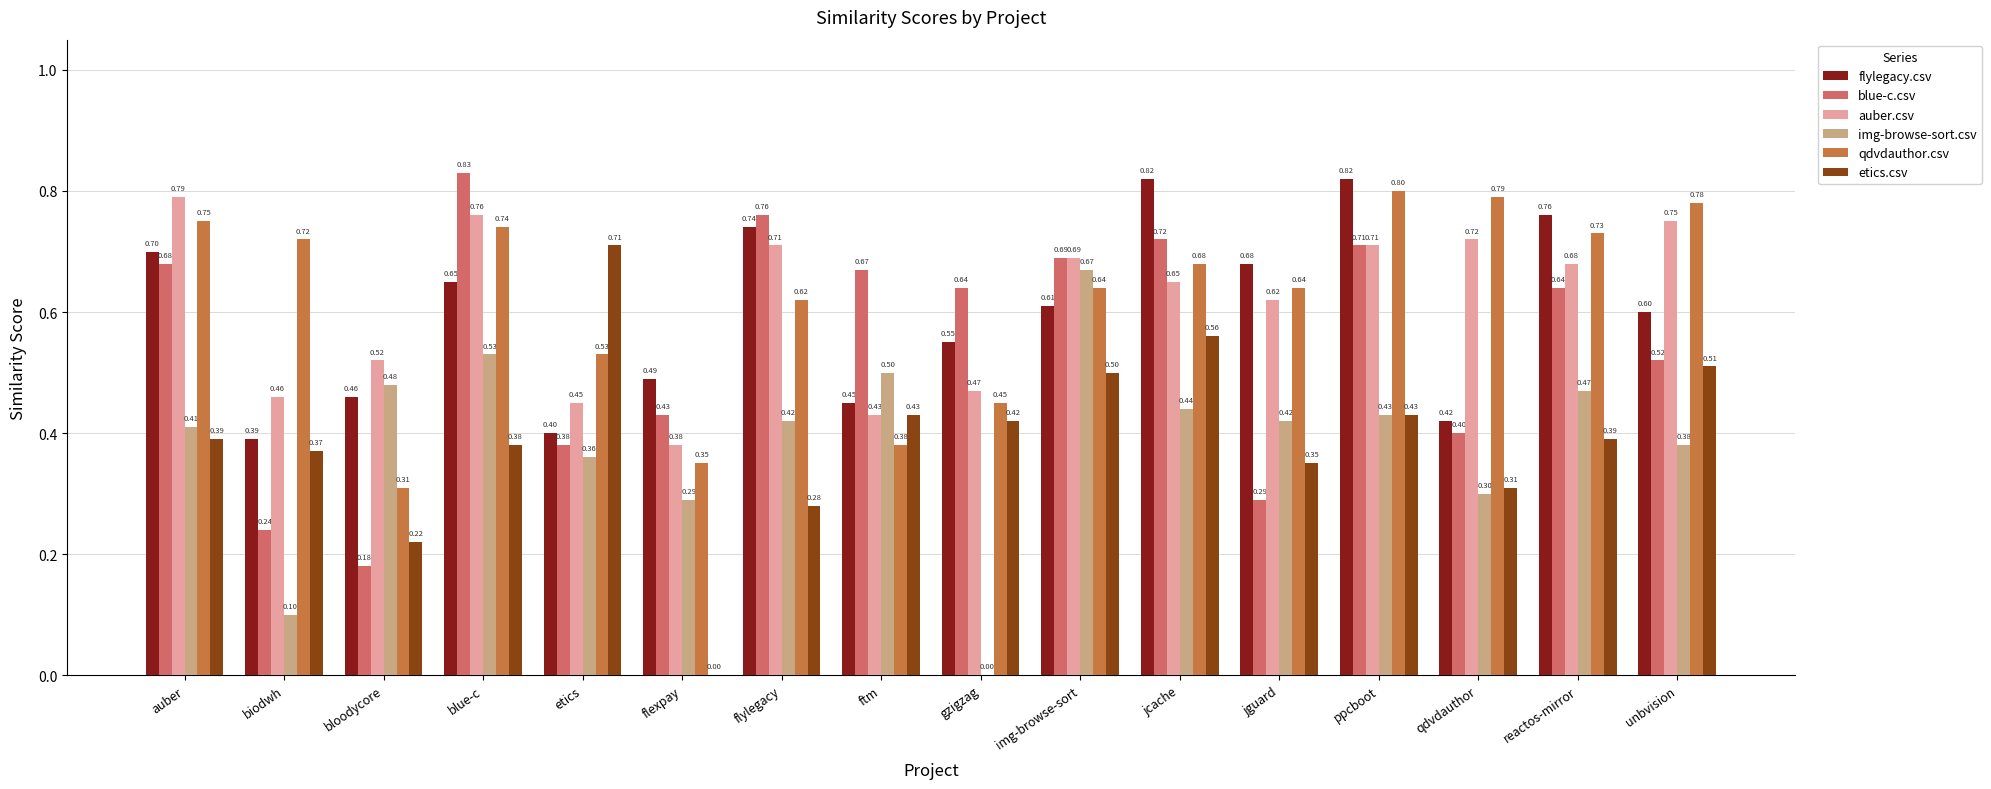

Which series changed the most between bloodycore and unbvision?

qdvdauthor.csv